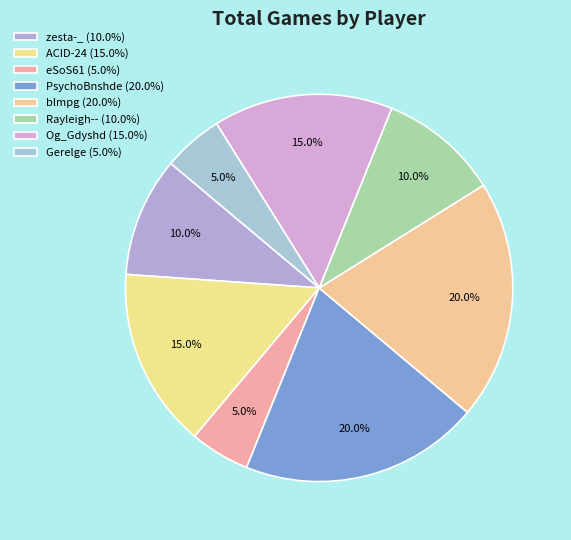

Approximately how many times larger is the value at PsychoBnshde compared to eSoS61?

4.0